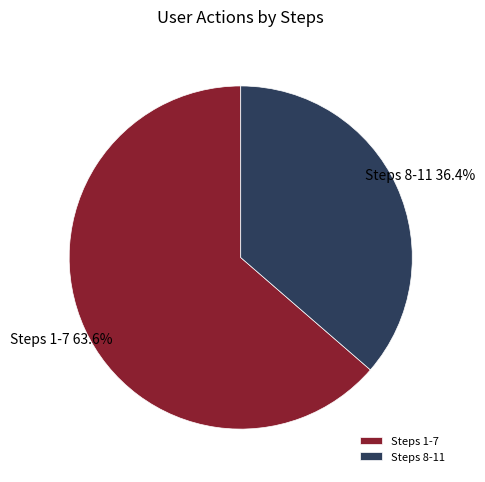

What is the largest slice in the pie chart?

Steps 1-7